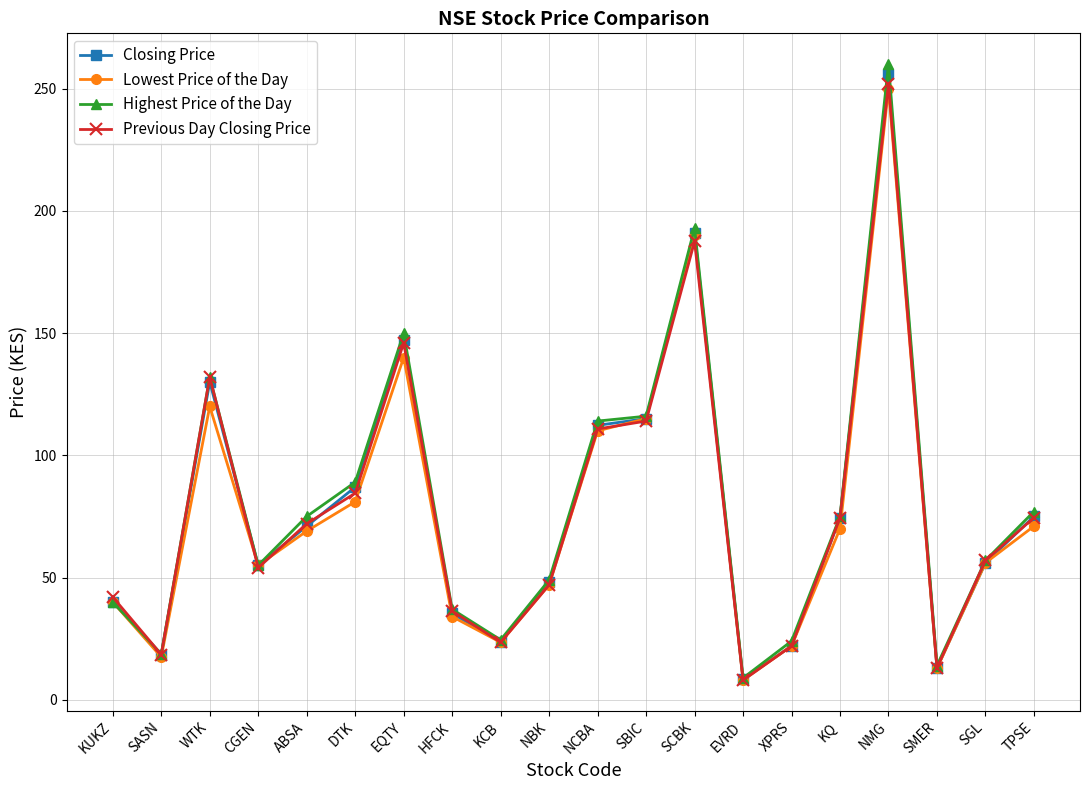

The value of Previous Day Closing Price at HFCK is 15.3. True or false?

False